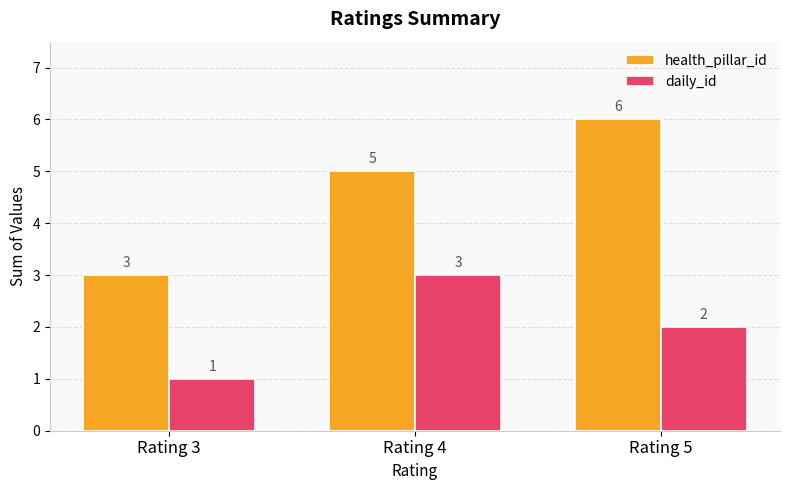

What is the sum of the daily_id values at Rating 5 and Rating 4?

5